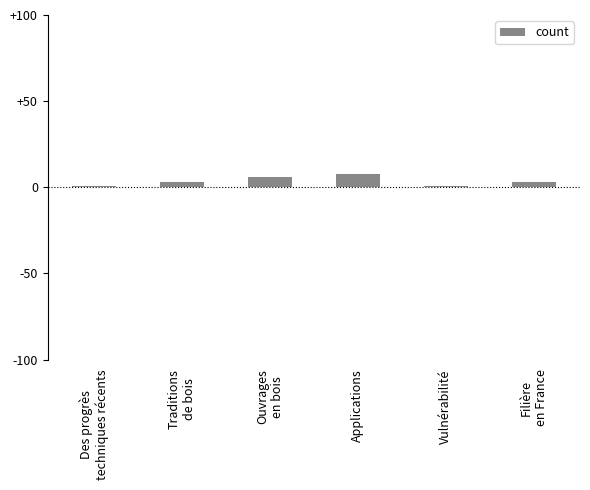

What is the approximate value at Applications?

8